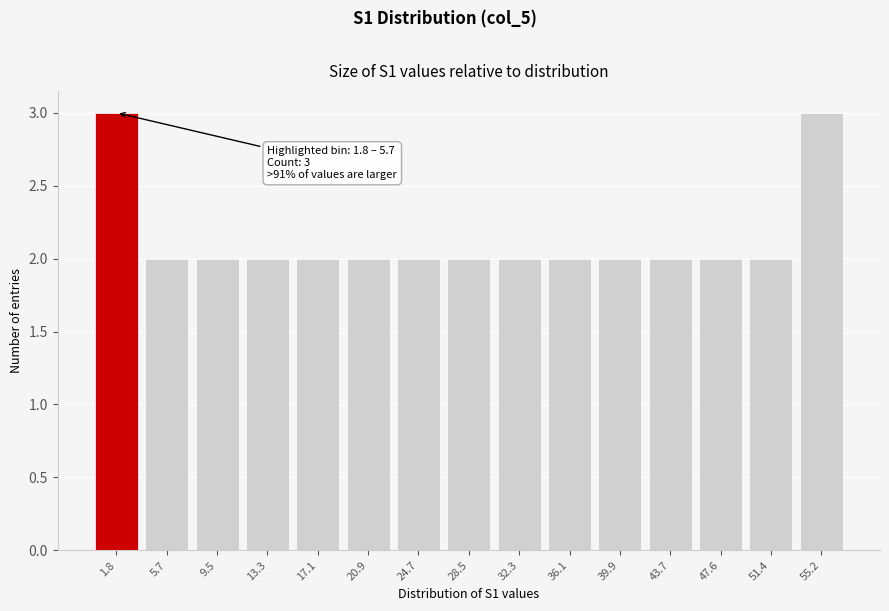

Reading left to right, what are all the values shown in this chart?

1.8=3	5.7=2	9.5=2	13.3=2	17.1=2	20.9=2	24.7=2	28.5=2	32.3=2	36.1=2	39.9=2	43.7=2	47.6=2	51.4=2	55.2=3